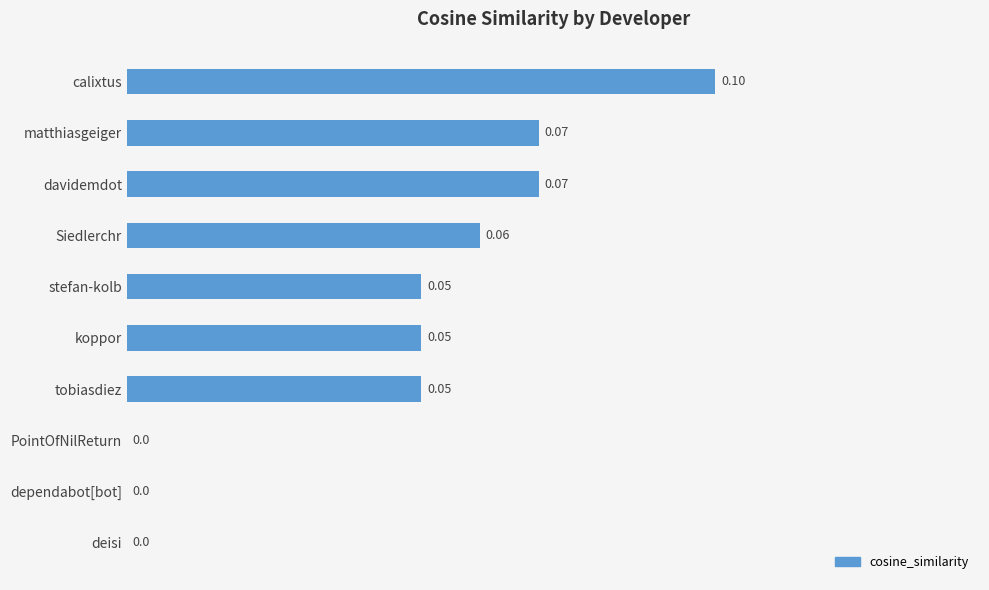

Between dependabot[bot] and matthiasgeiger, which is larger?

matthiasgeiger